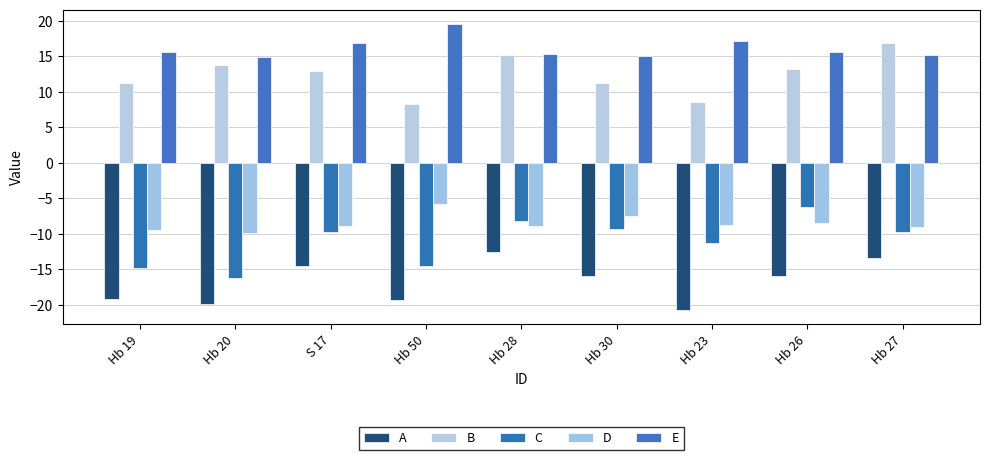

The C series shows -24.5 at Hb 19. True or false?

False